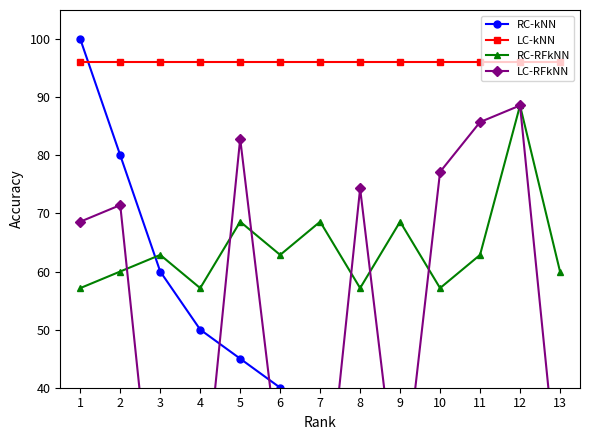

The LC-RFkNN series shows 18.9 at 4. True or false?

False